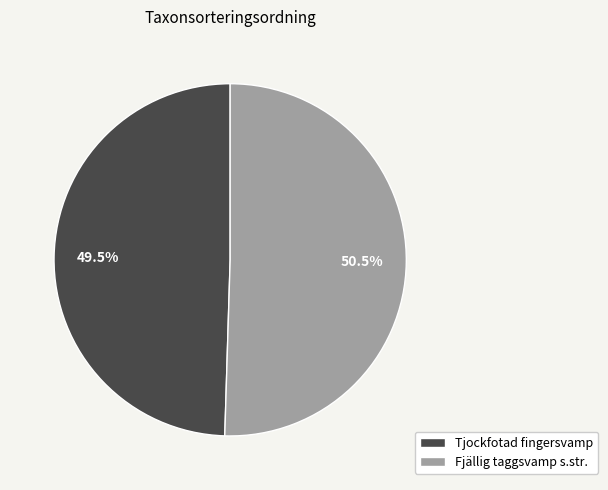

Does any single category account for the majority?

Yes